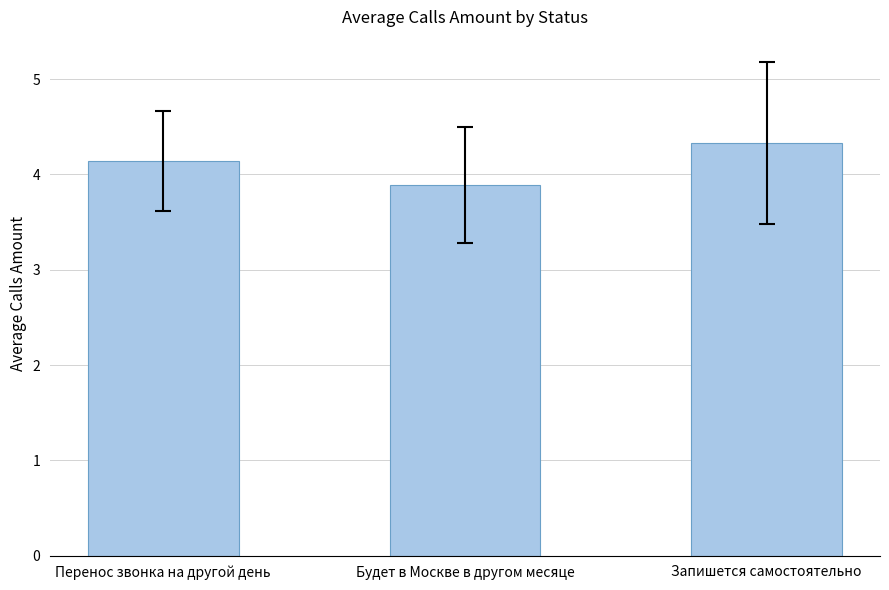

At which label does the data first exceed 4?

Перенос звонка на другой день